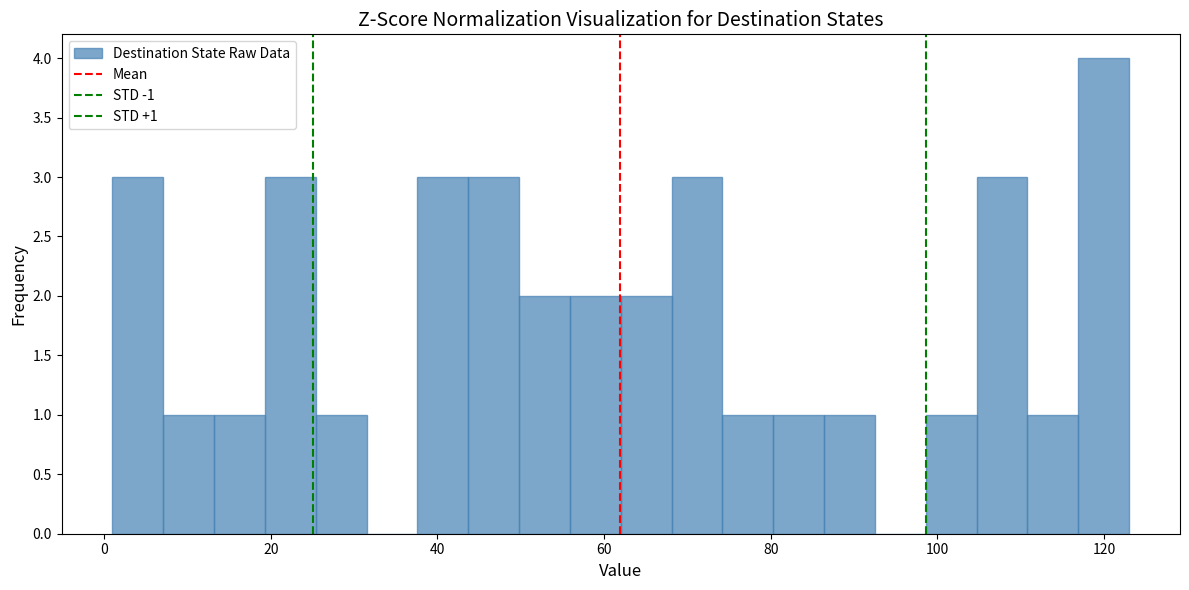

Read against the x-axis, roughly where is the centre of the tallest bar?

120